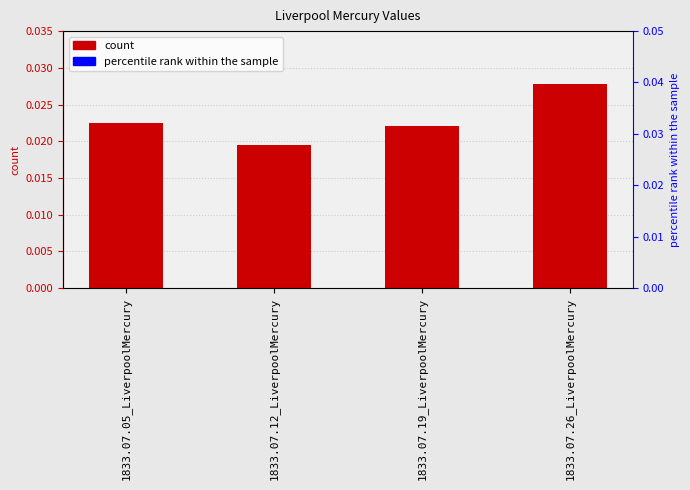

Rank the categories by value from highest to lowest.

1833.07.26_LiverpoolMercury, 1833.07.05_LiverpoolMercury, 1833.07.19_LiverpoolMercury, 1833.07.12_LiverpoolMercury